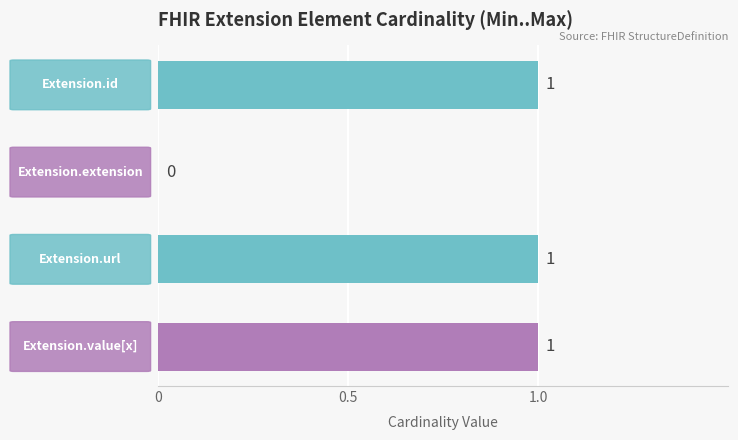

What is the sum of all values?

3